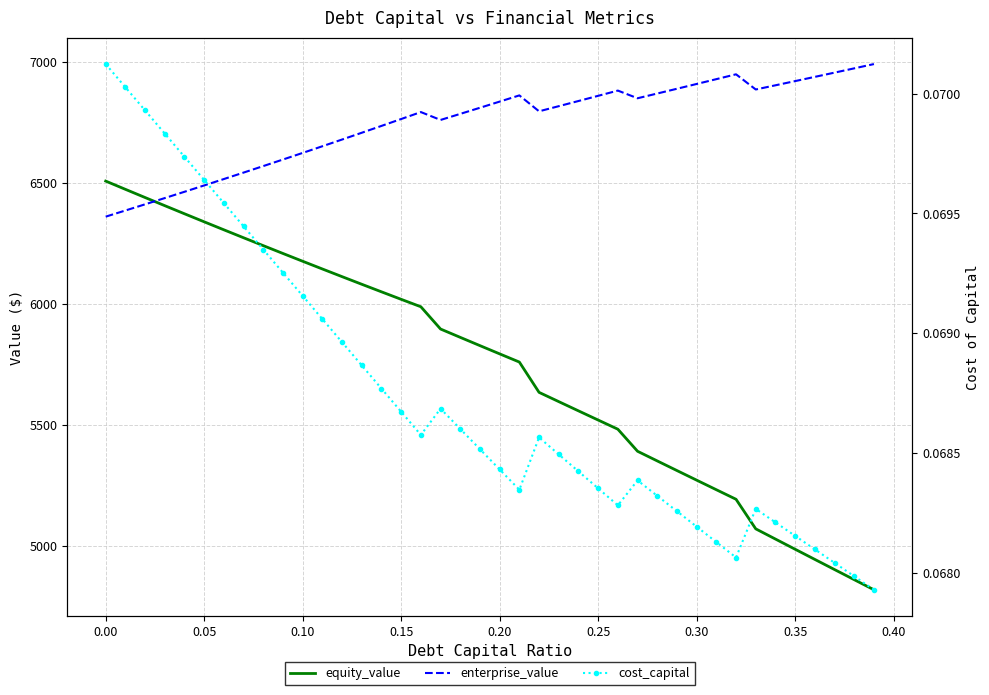

What is the difference between the equity_value values at 35 and 0.05?

1454.3